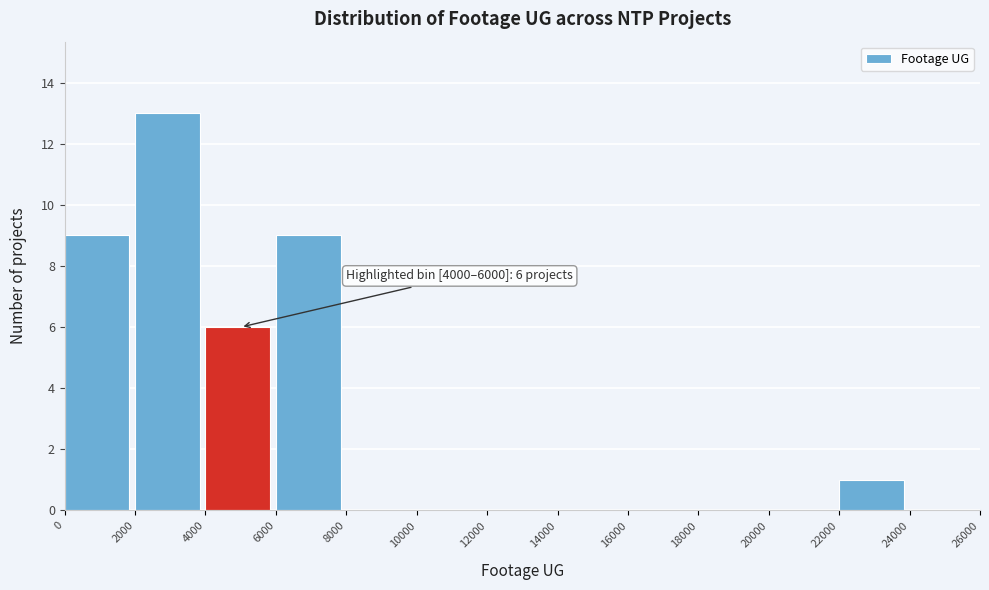

Over which range of the x-axis is the bar tallest?

2000 to 4000